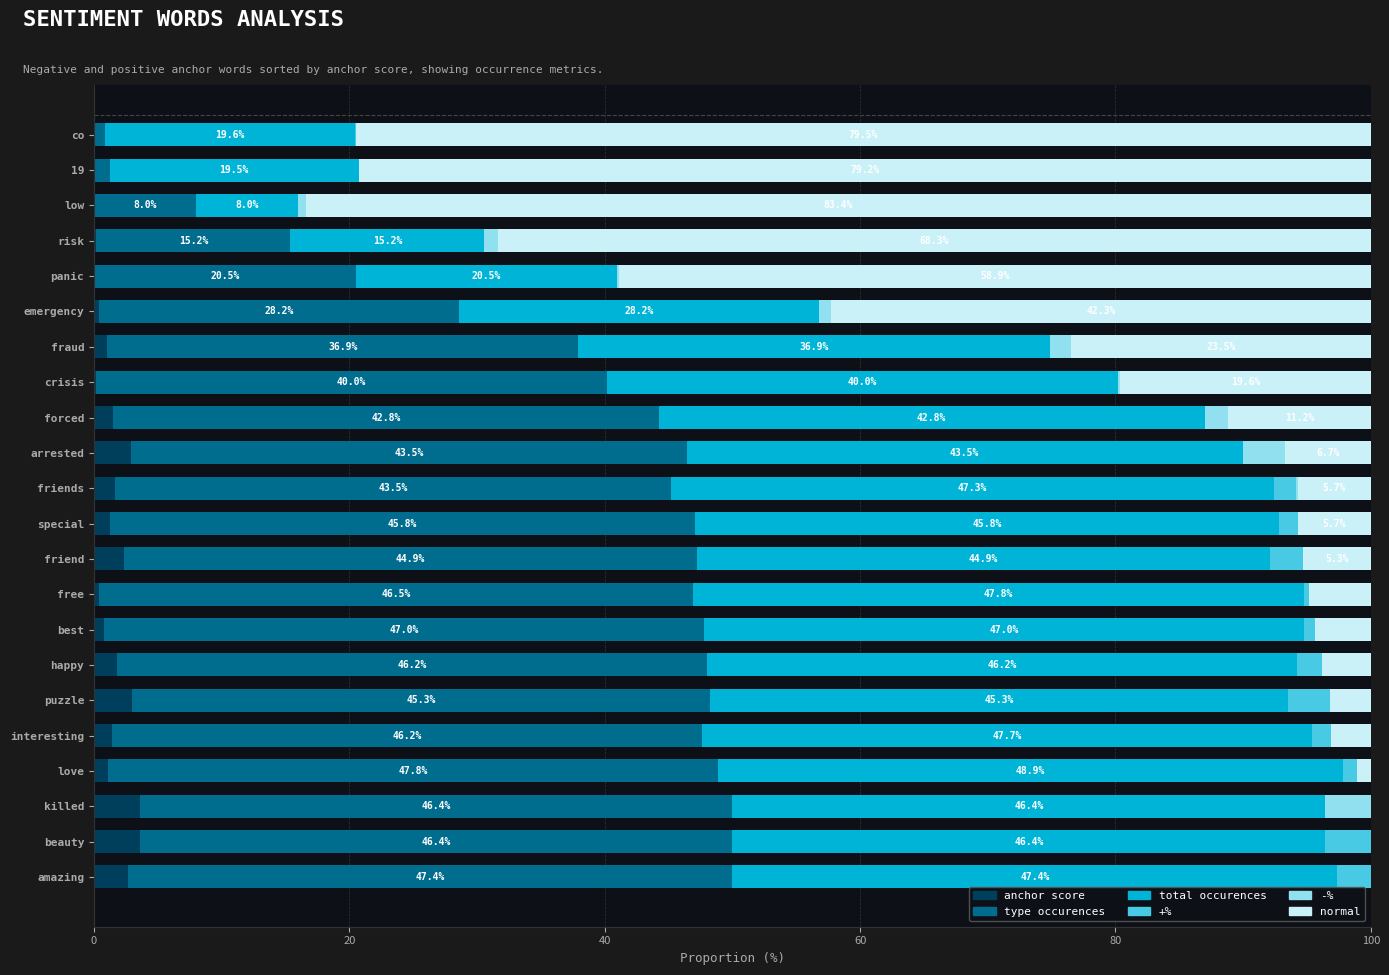

What is the total value across all series at friend?

100.0